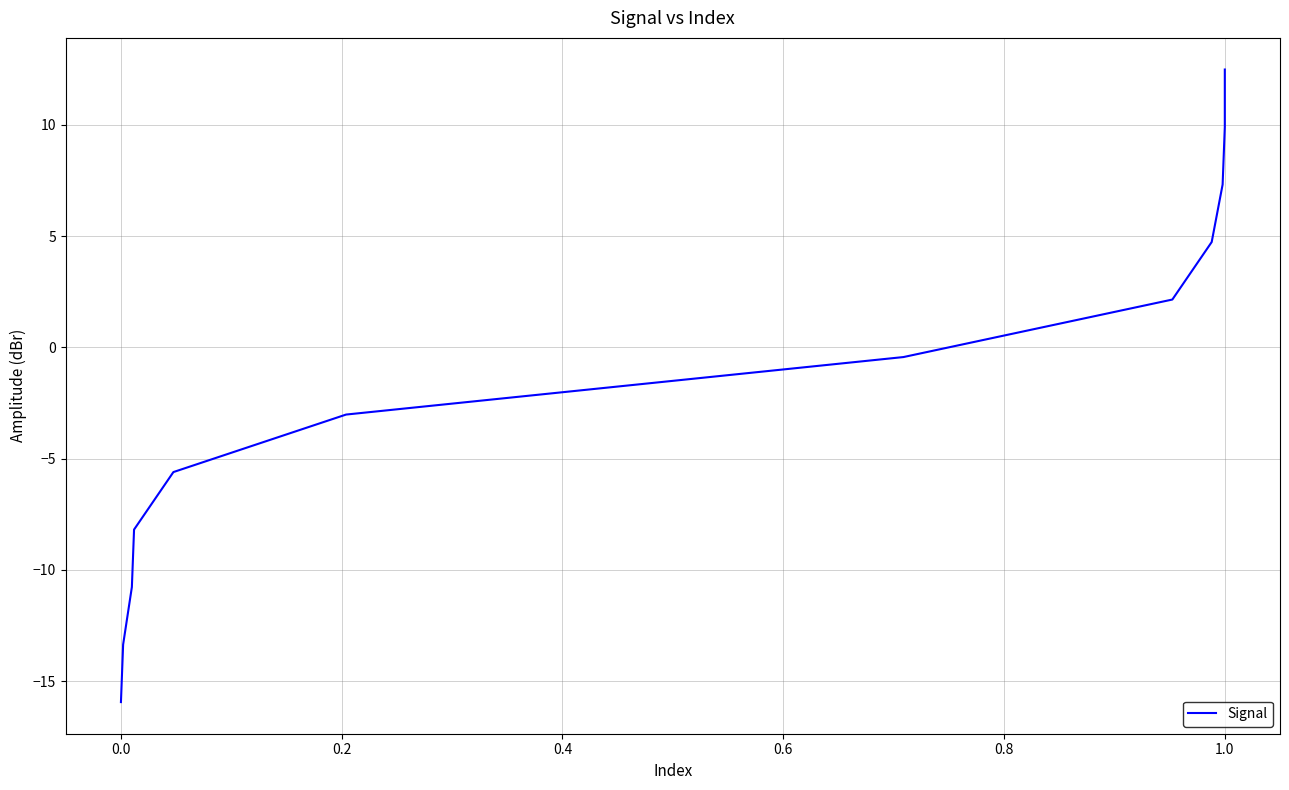

How many values are above zero?

5